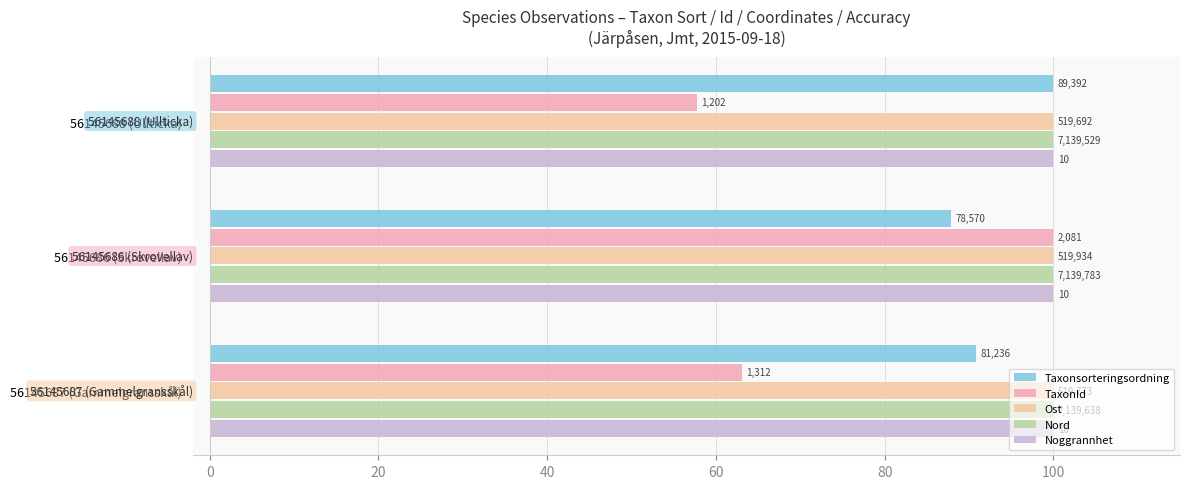

What is the maximum value shown in the chart?

100.0